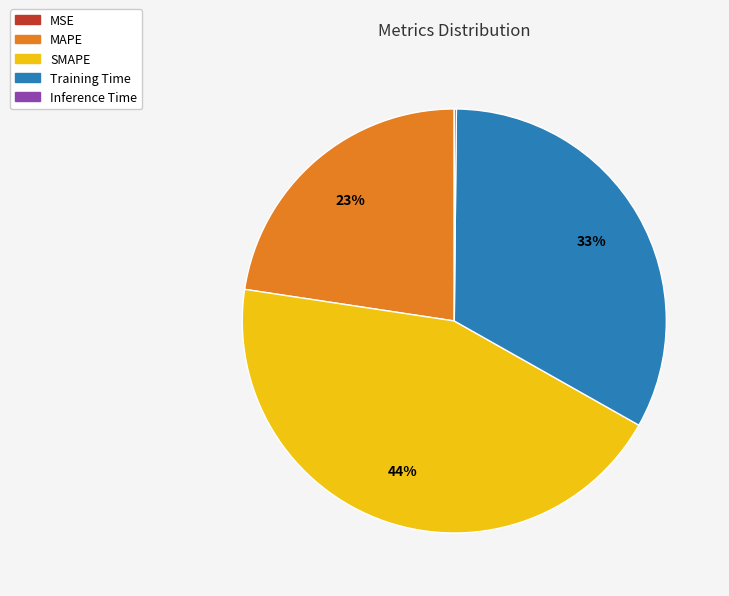

To the nearest percent, what percentage of the pie is SMAPE?

44%